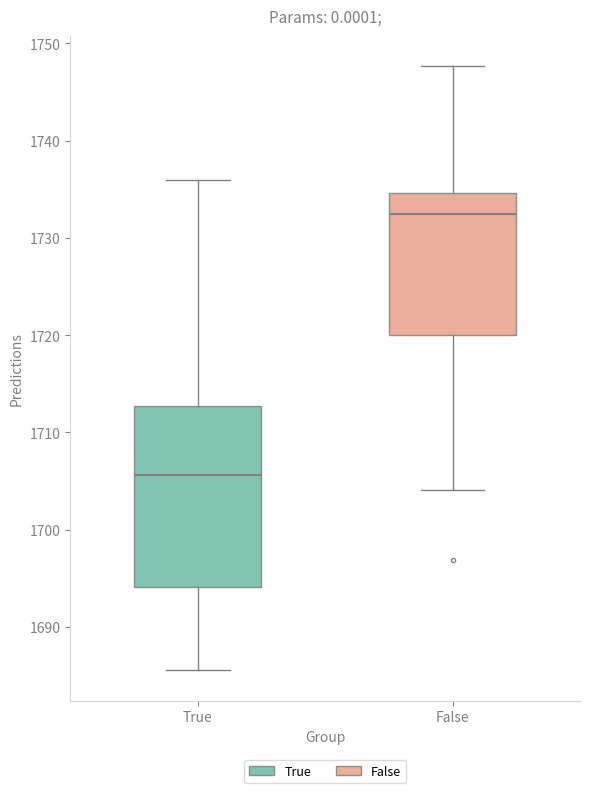

Comparing the boxes themselves (not the whiskers), which one is the tallest?

True